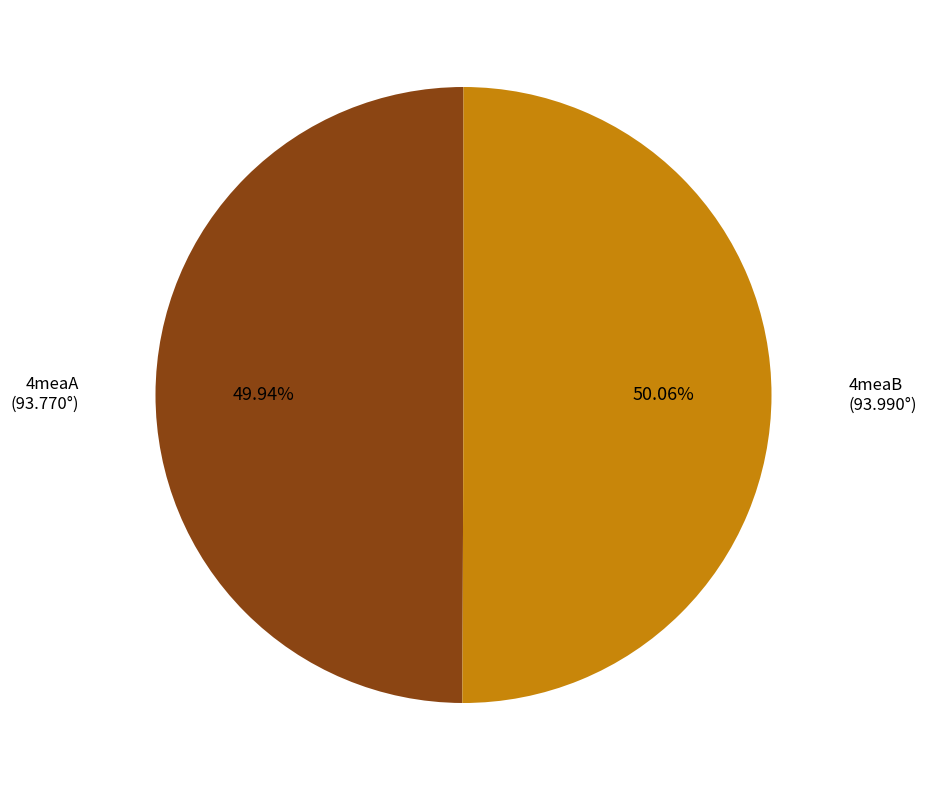

Is there any slice that represents more than half of the pie?

Yes